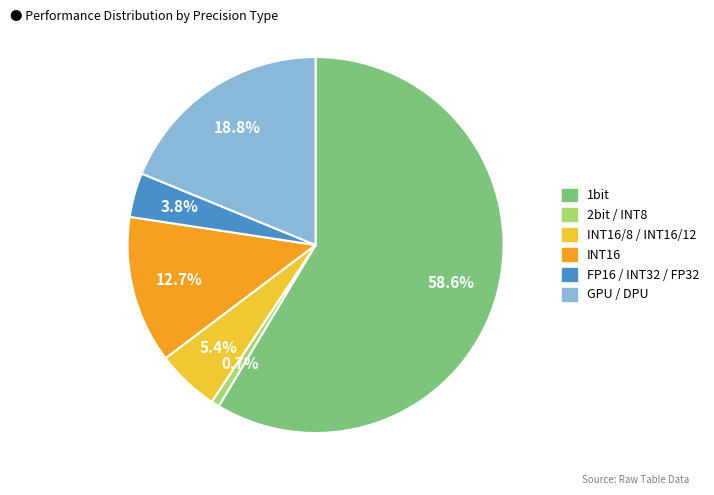

Is there any slice that represents more than half of the pie?

Yes